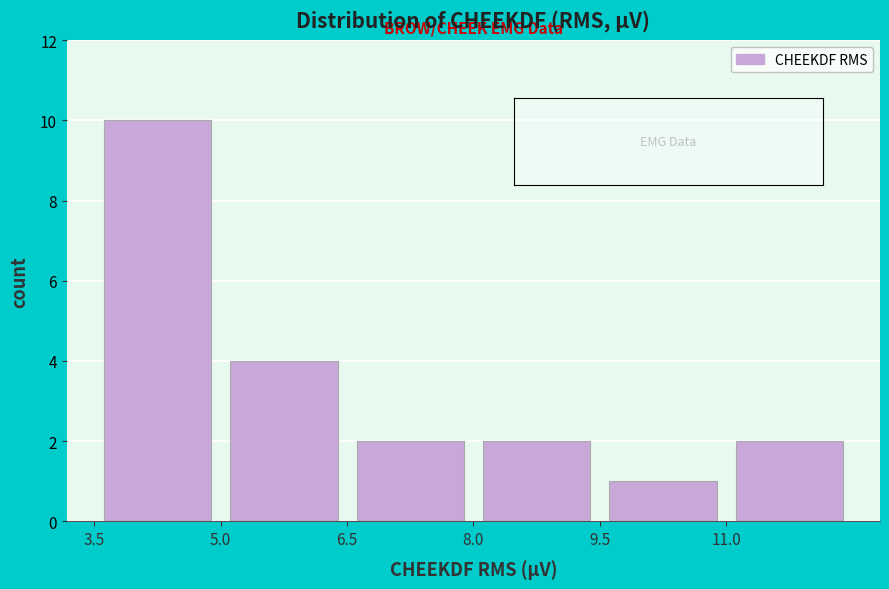

Reading left to right, transcribe this chart: for each bar, give the range it covers on the x-axis and its height. Neither the bar edges nor the heights are printed on the chart, so give them approximately, as read against the axes.

3.5 to 5.0: 10
5.0 to 6.5: 4
6.5 to 8.0: 2
8.0 to 9.5: 2
9.5 to 11.0: 1
11.0 to 12.5: 2